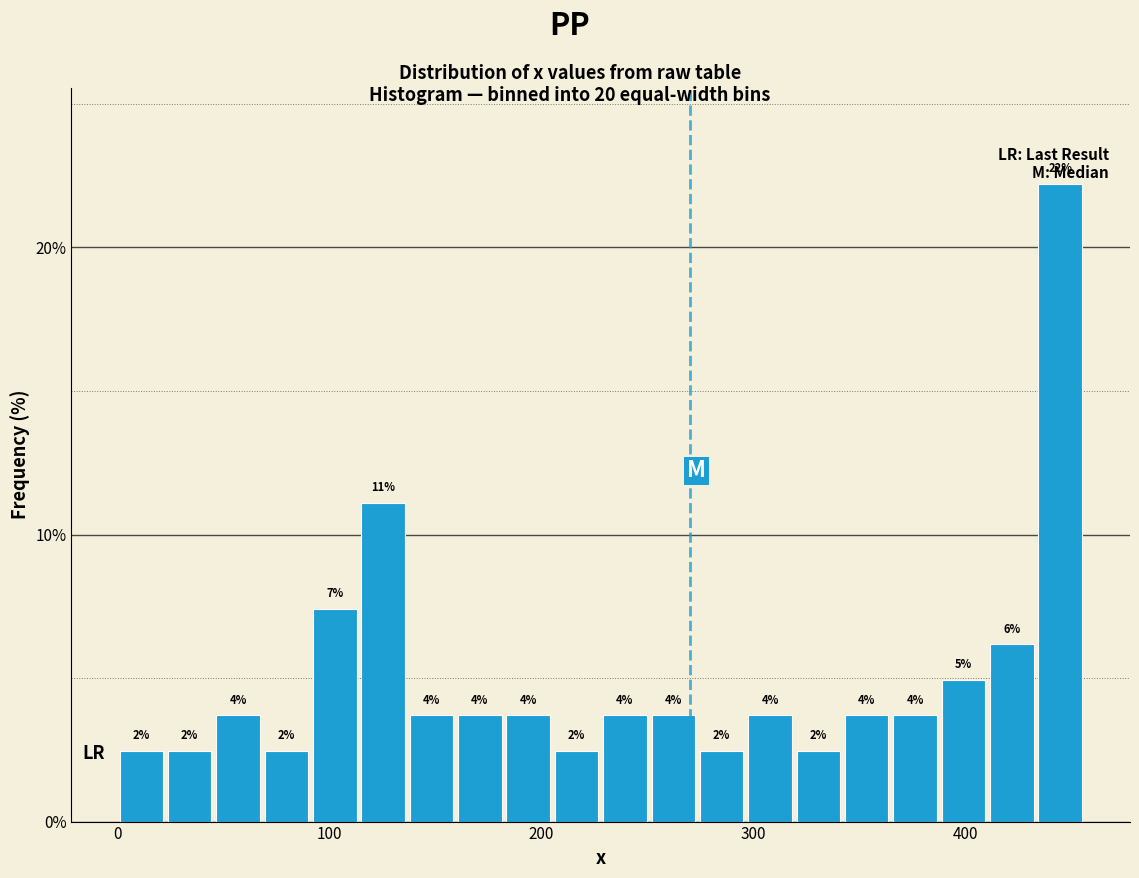

Read against the x-axis, roughly where is the centre of the tallest bar?

440